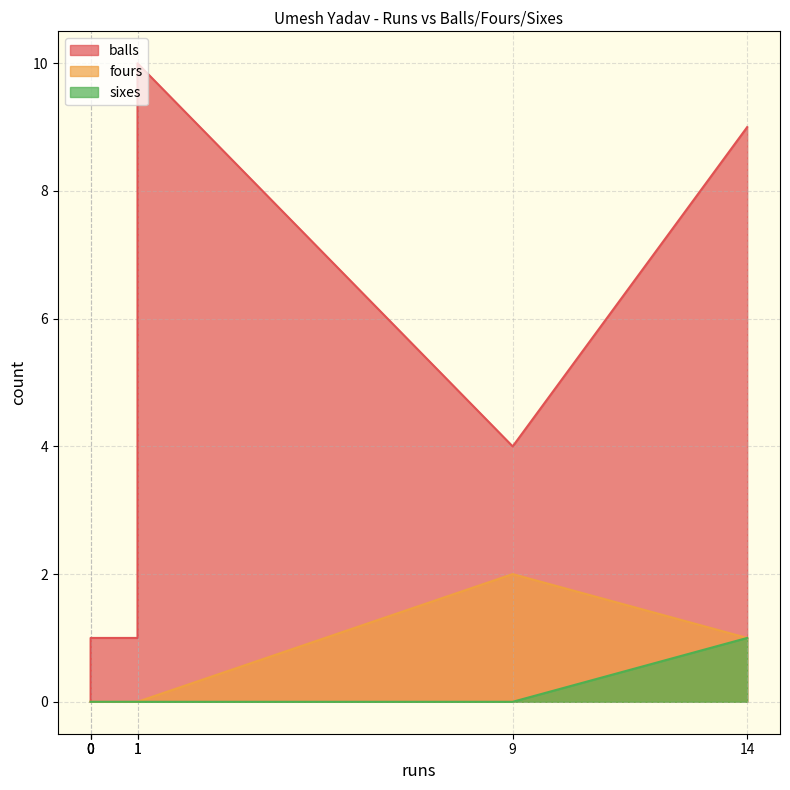

At which category is the sum across all series the highest?

14